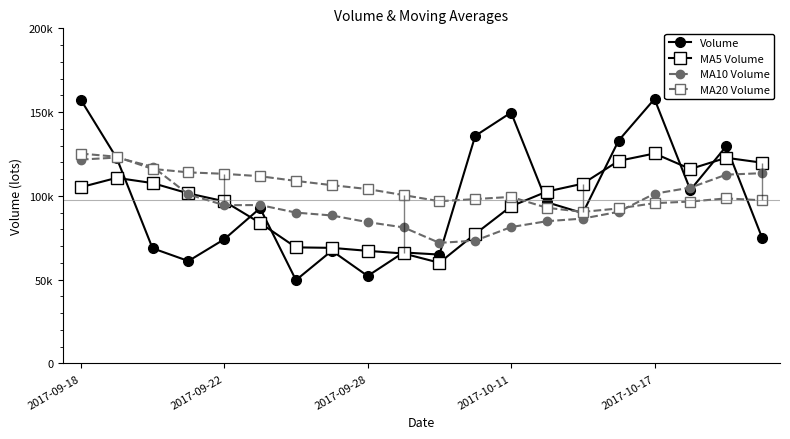

What is the difference between the maximum and minimum values in the MA10 Volume series?

50918.8